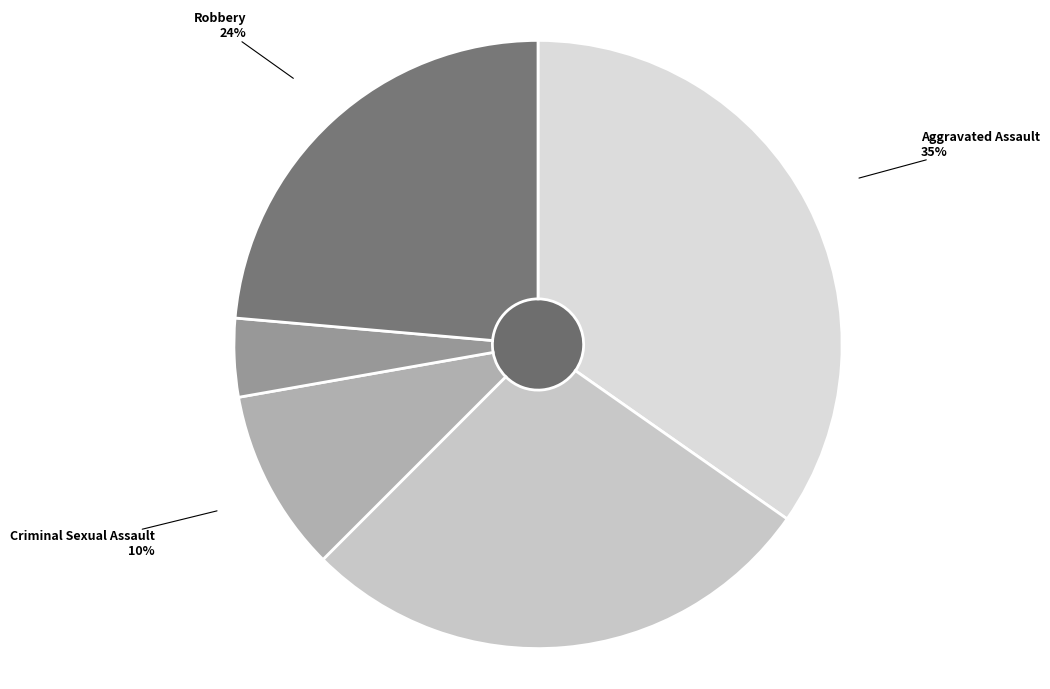

Is there a majority slice in this chart?

No